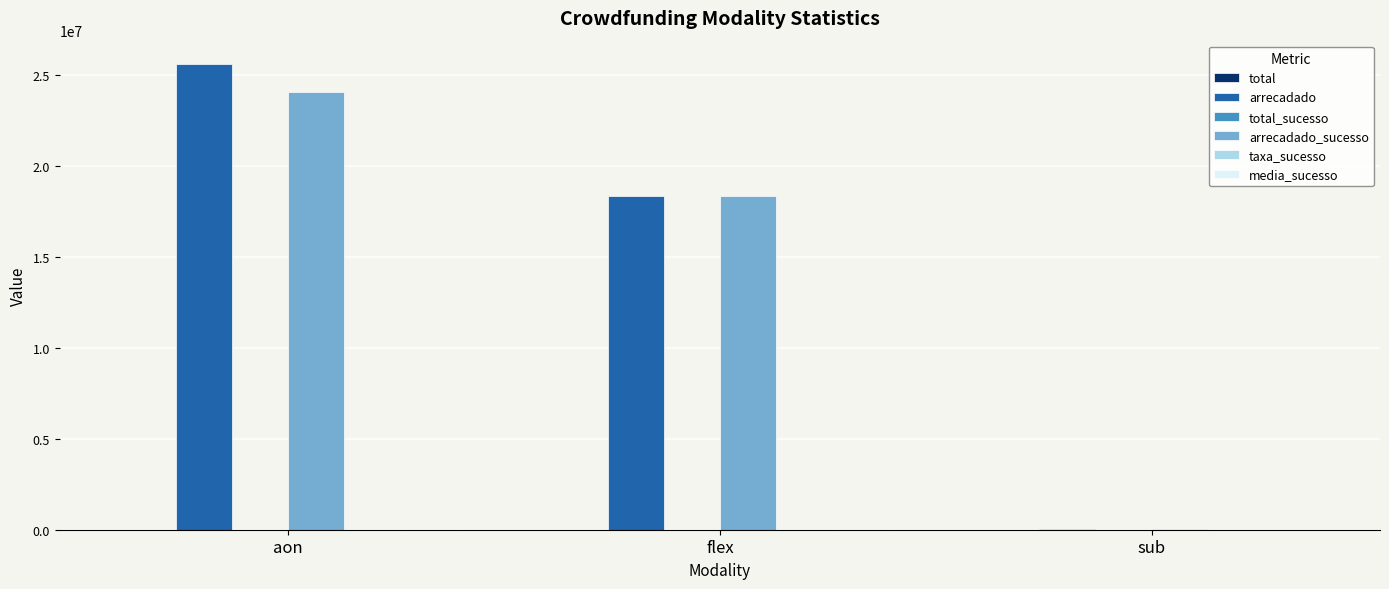

What is the sum of all arrecadado_sucesso values?

42468598.7